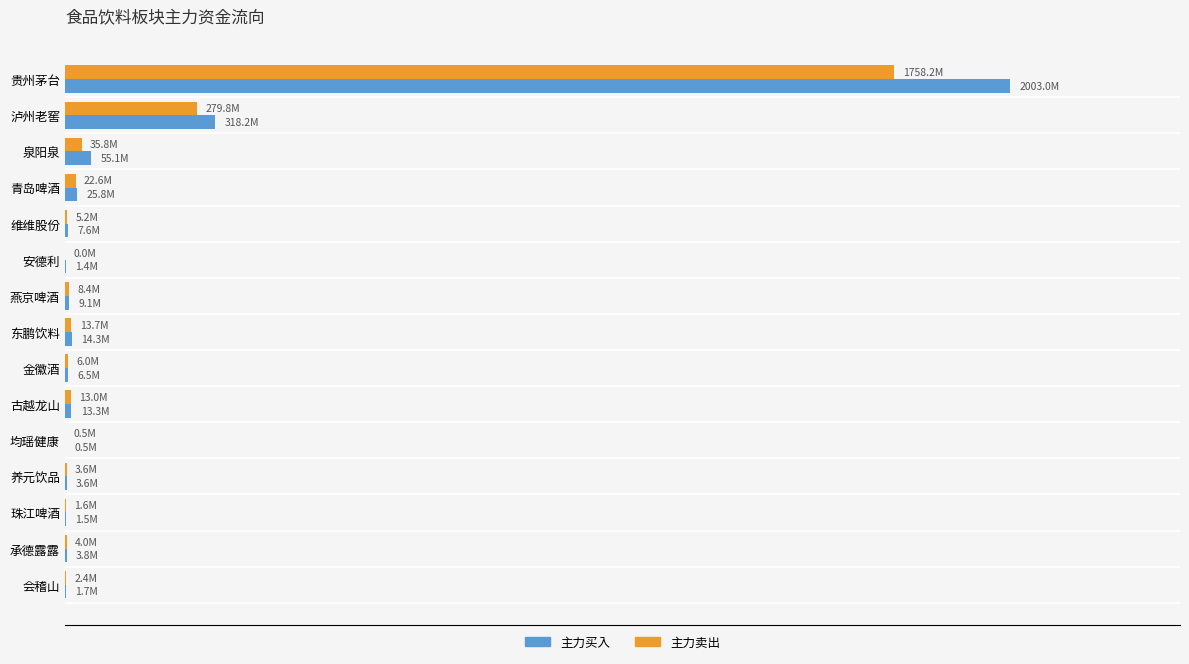

What are all the series names shown in the legend?

主力买入, 主力卖出